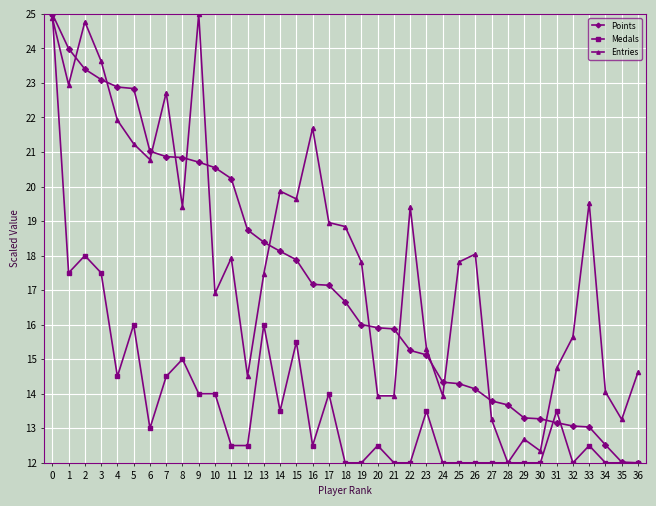

What is the sum of the Entries values at 13 and 18?

36.3